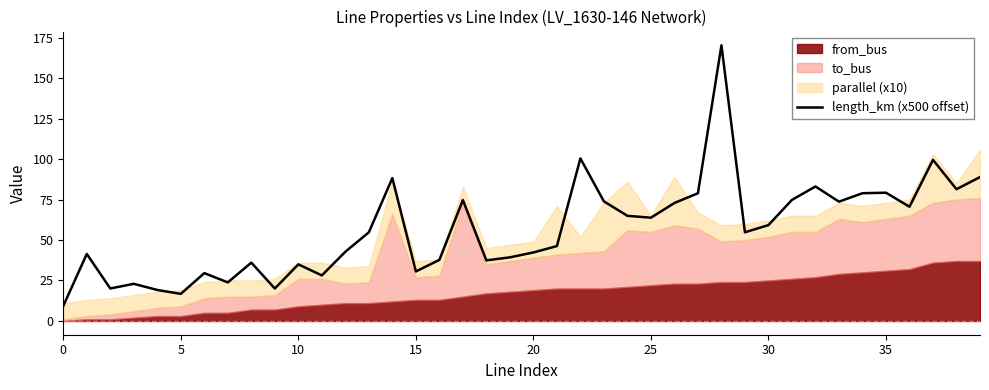

Is it true that length_km (x500 offset) equals 22.5 at 5?

False